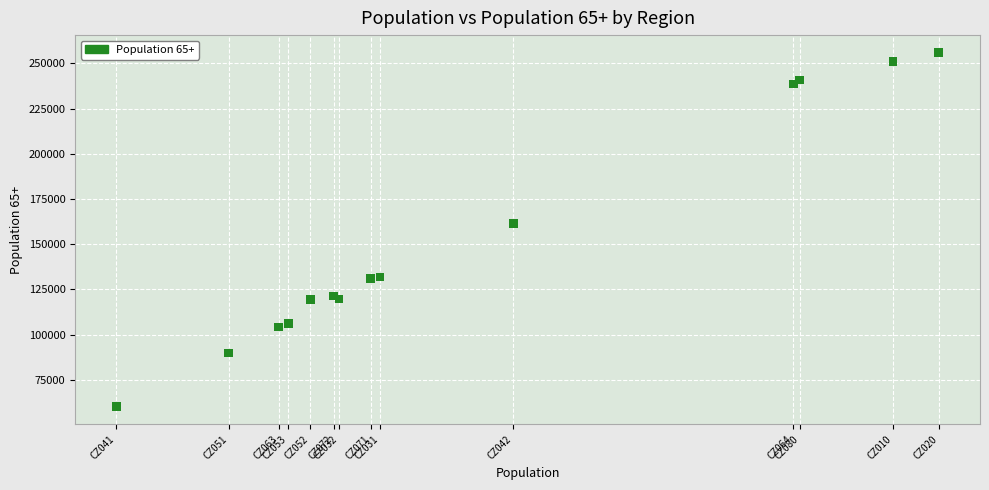

What Y value in the scatter plot is closest to 158001?

161527